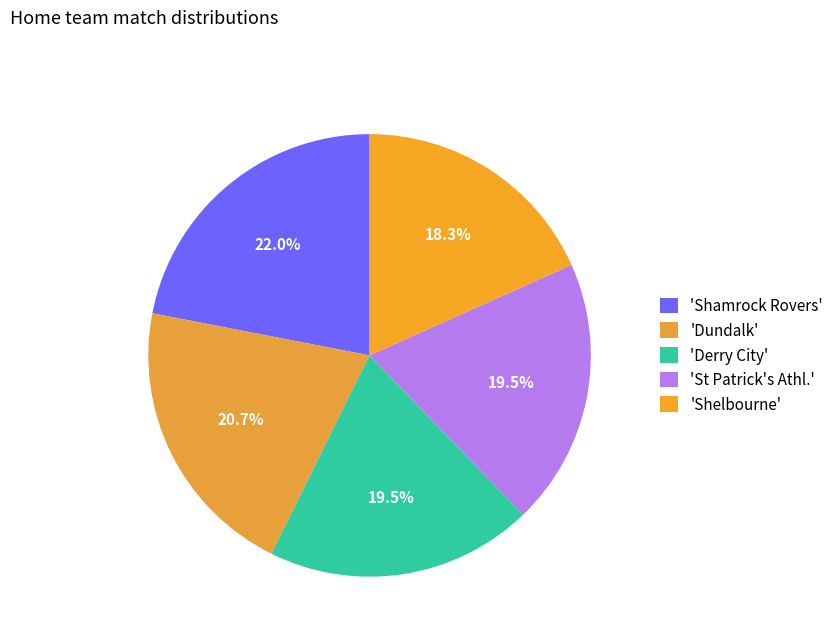

Count the number of slices in the pie.

5